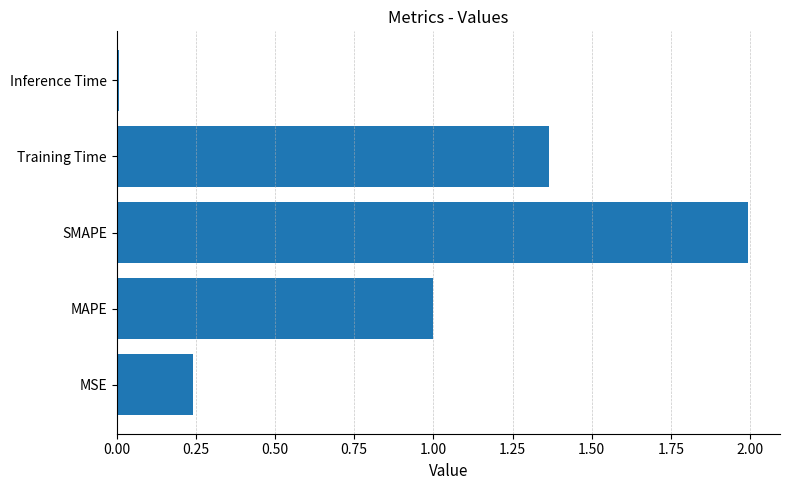

What is the change in value from SMAPE to Training Time?

-0.6